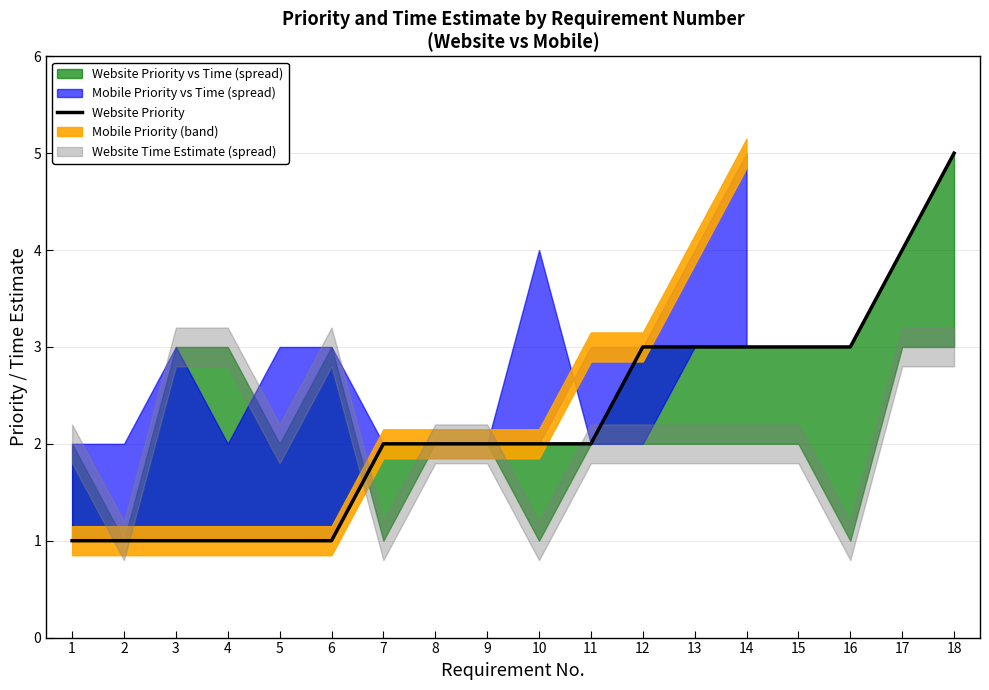

What is the maximum value shown in the chart?

5